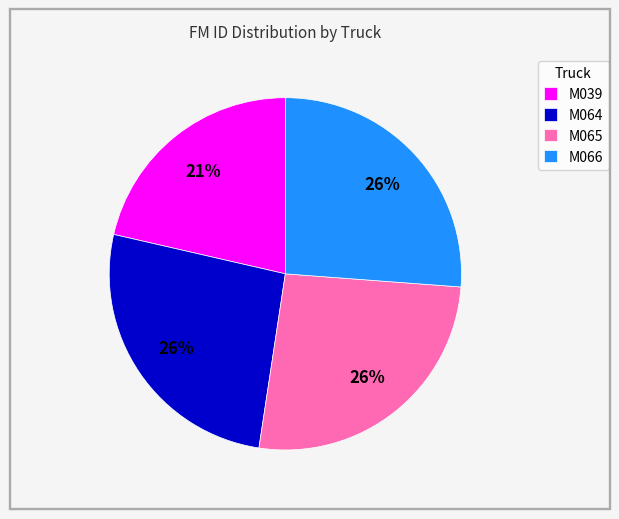

Does M066 account for over 50% of the chart?

No